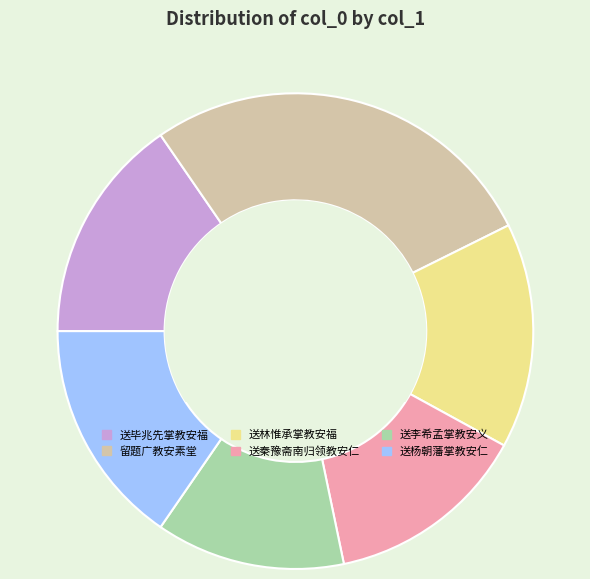

Combined, do 送毕兆先掌教安福 and 送秦豫斋南归领教安仁 account for over 50%?

No